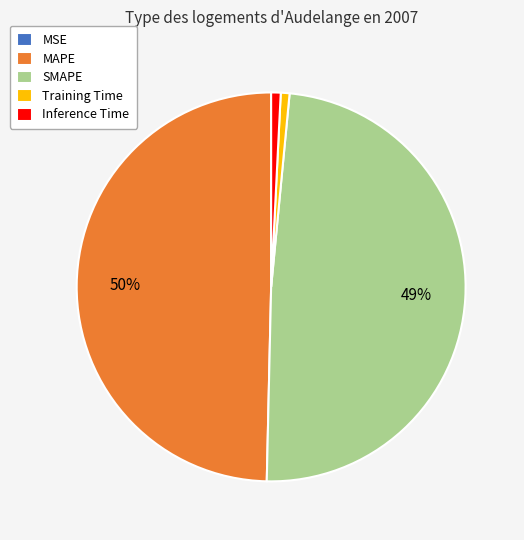

Do Inference Time and Training Time together represent more than half of the pie?

No